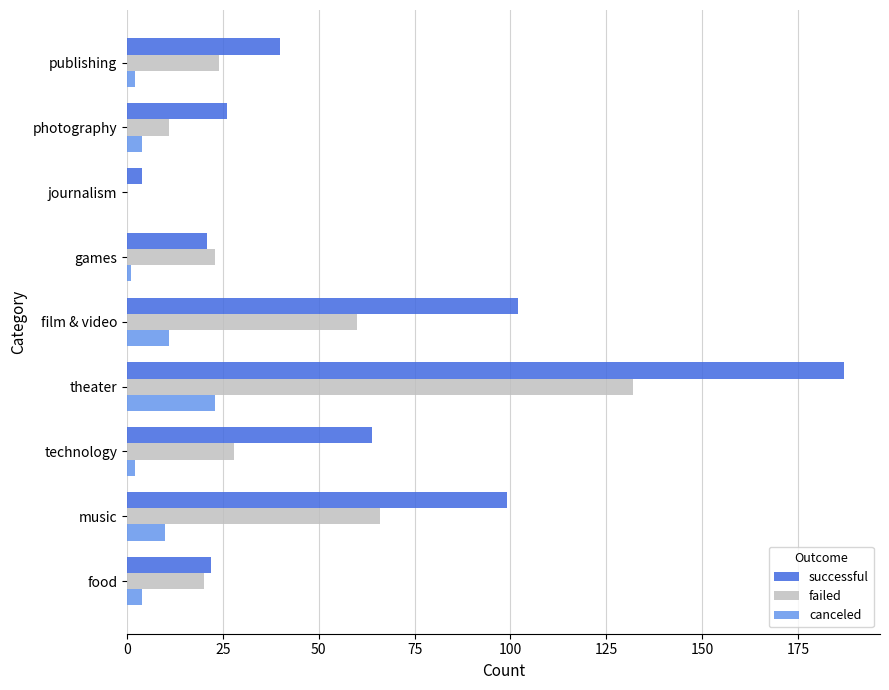

Count the number of categories in the chart.

9